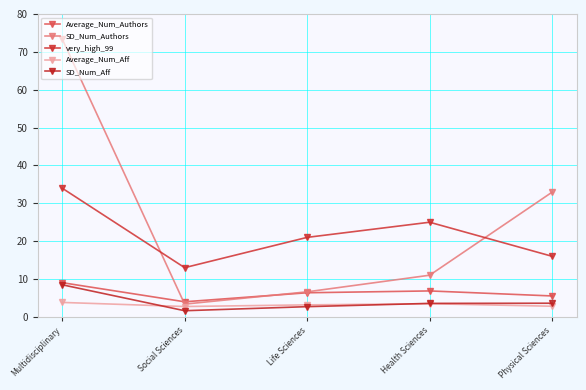

What is the minimum value for SD_Num_Aff?

1.6